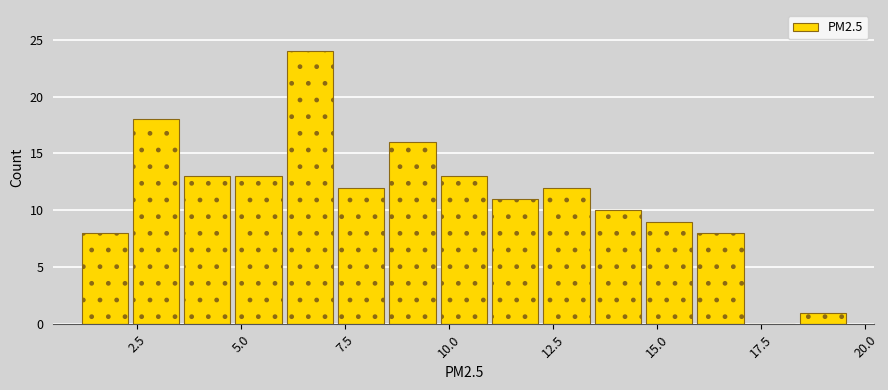

Read against the x-axis, roughly where is the centre of the tallest bar?

6.5